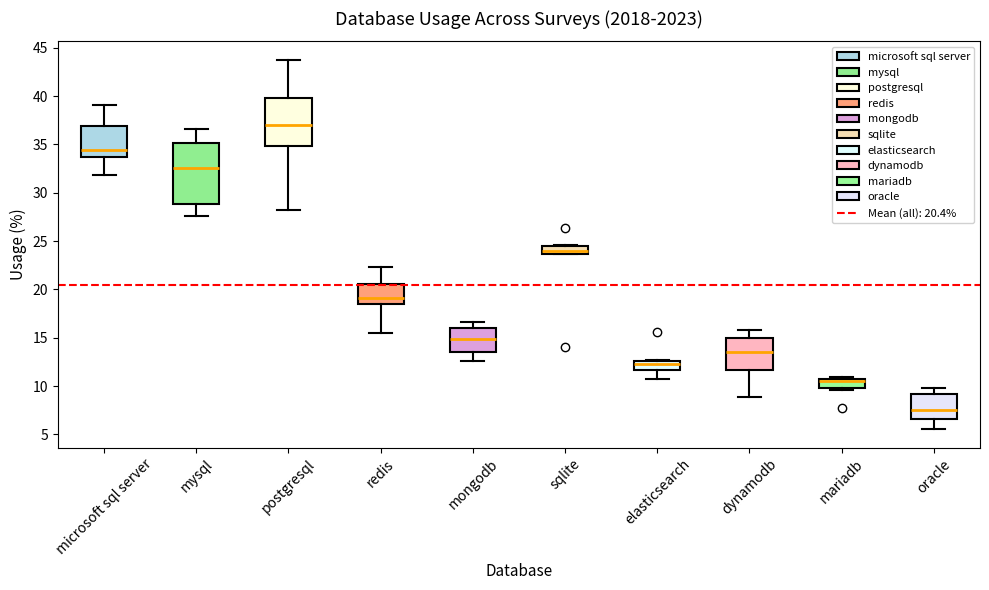

Comparing the boxes themselves (not the whiskers), which one is the tallest?

mysql